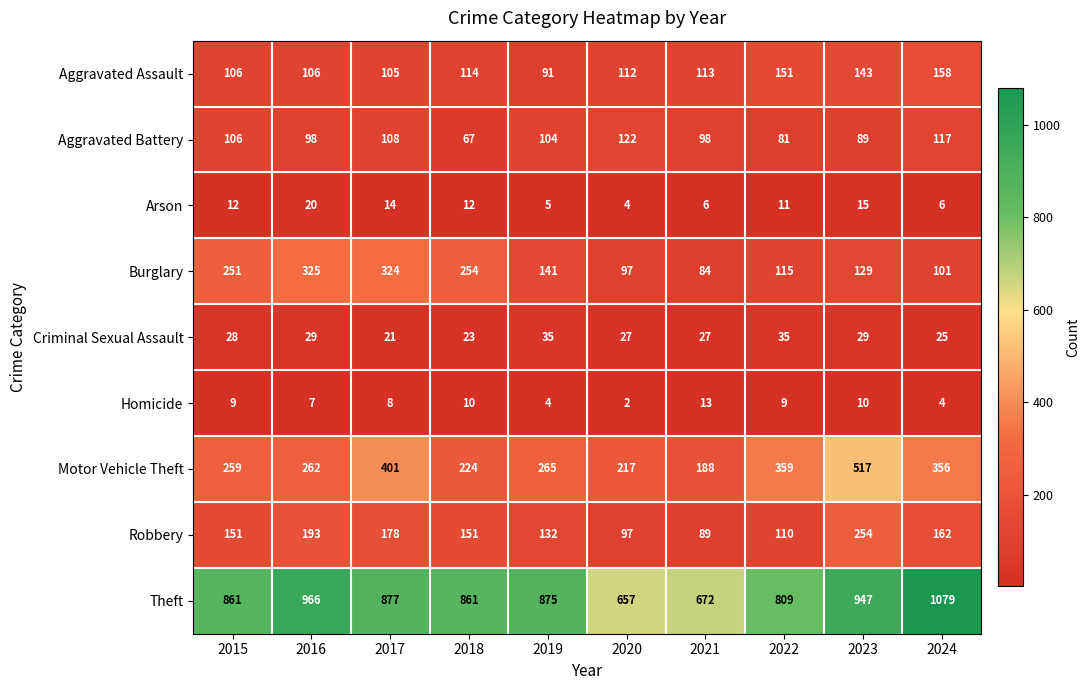

Which series has the largest total across all categories?

Theft